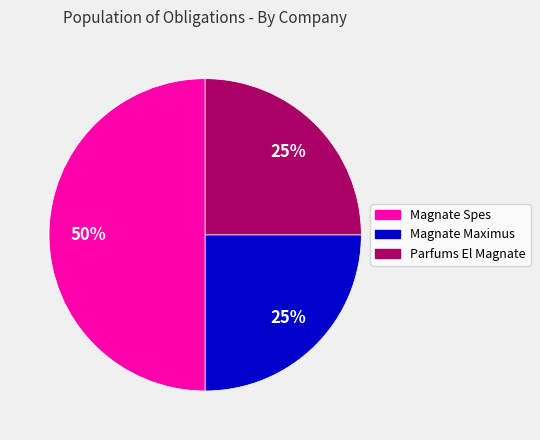

Does Parfums El Magnate account for over 50% of the chart?

No